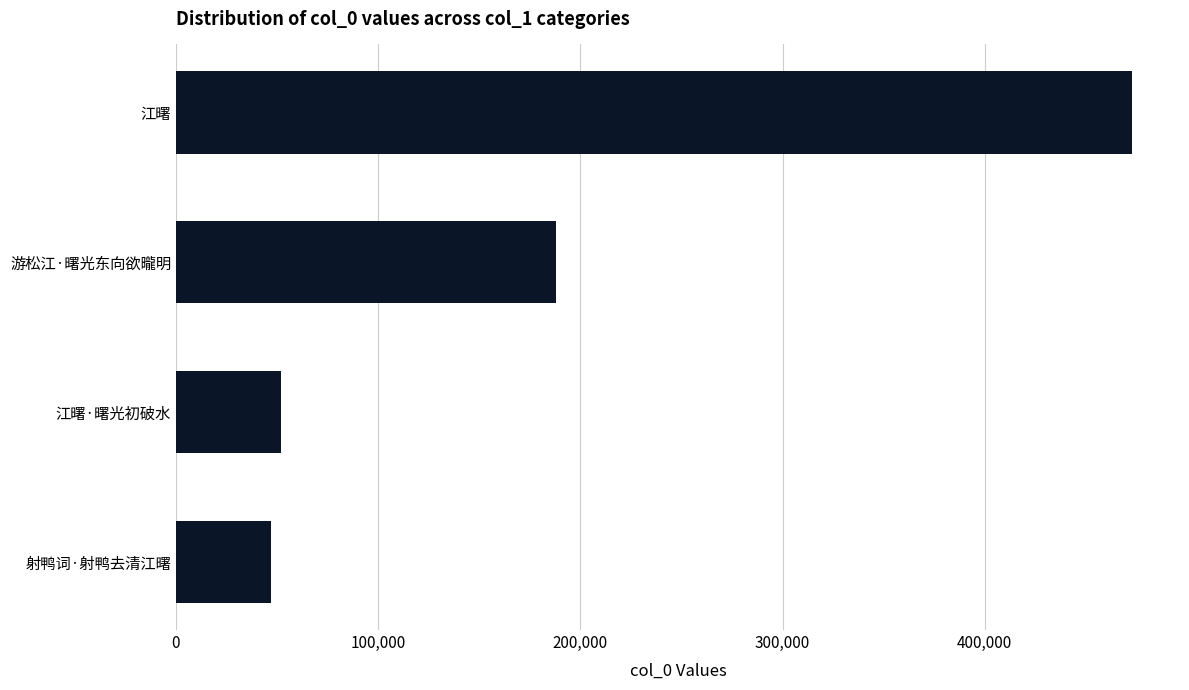

Which has a higher value, 江曙 or 游松江·曙光东向欲曨明?

江曙